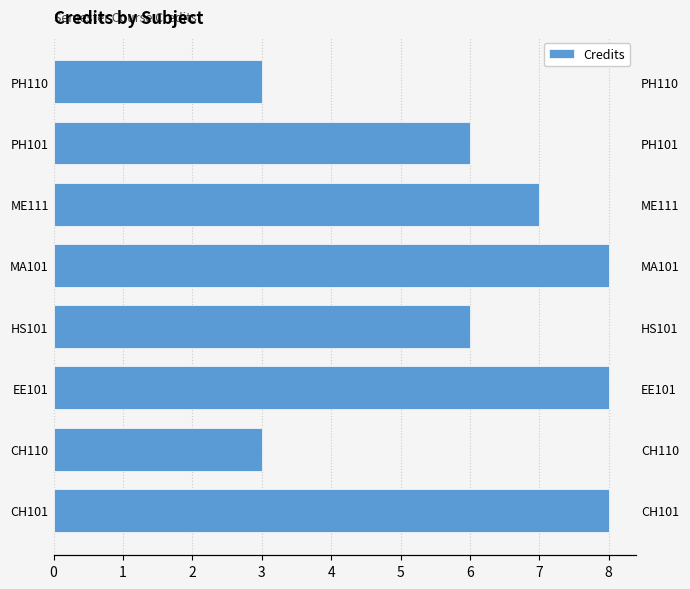

List the labels in order of value, smallest first.

1, 7, 3, 6, 5, 0, 2, 4